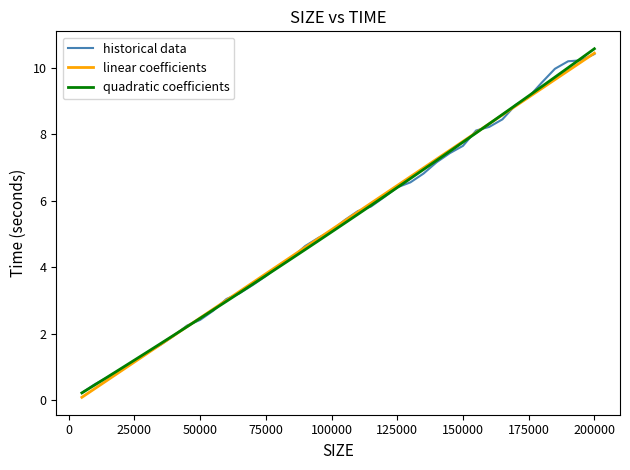

What is the maximum value shown in the chart?

10.6